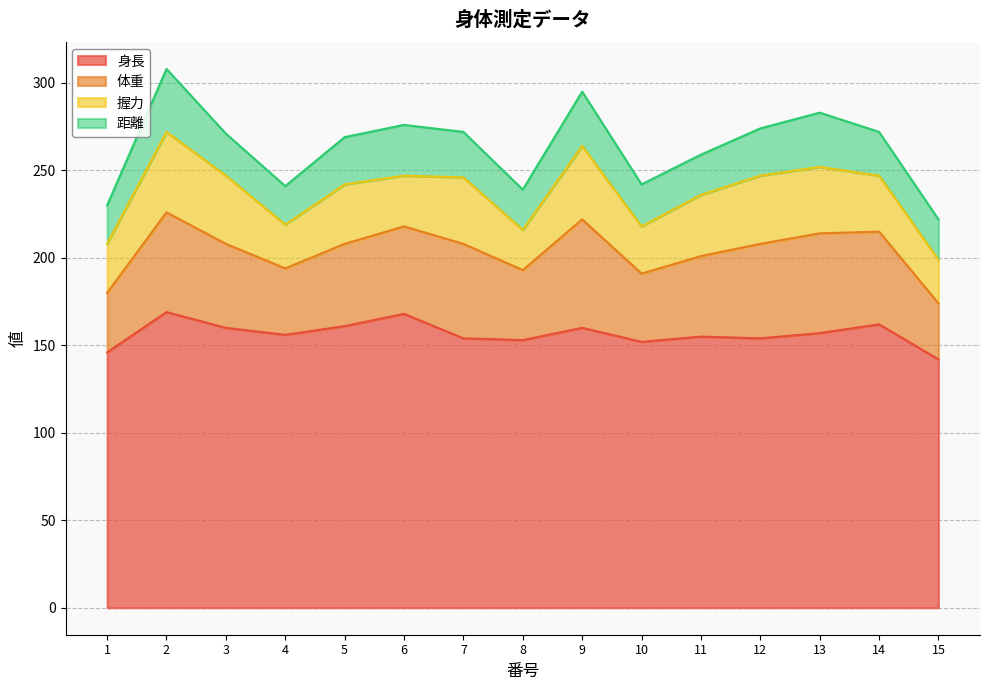

What is the maximum value for 身長?

169